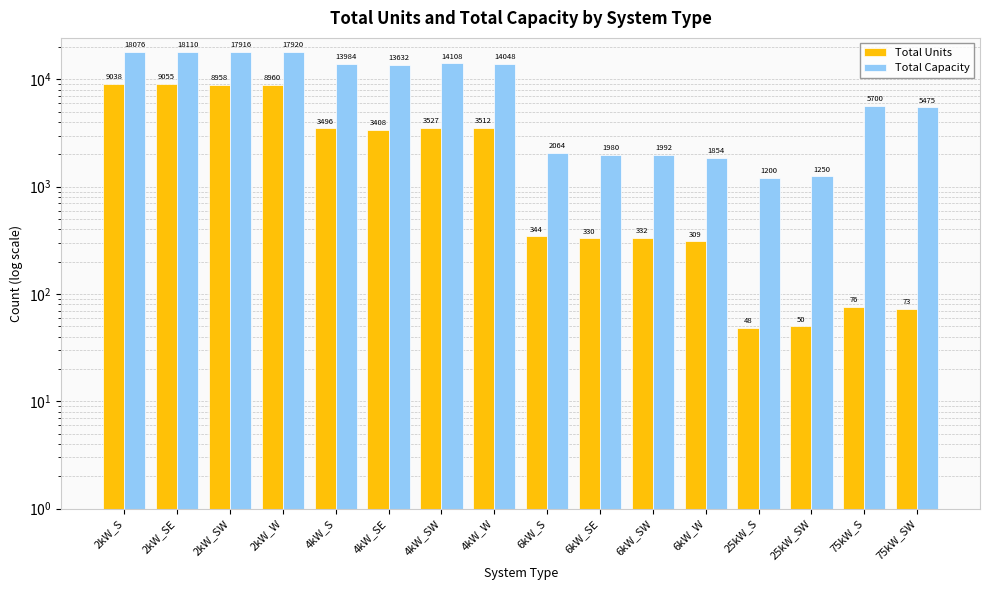

What is the greatest value displayed?

18110